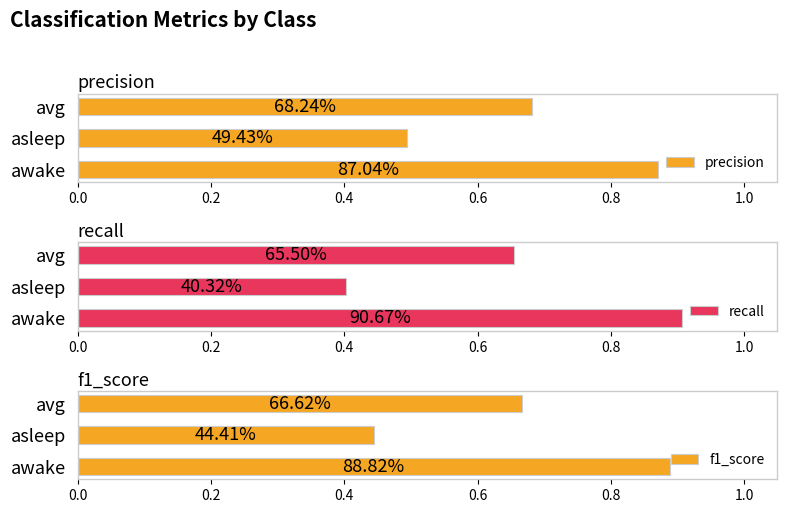

Reading left to right, what are all the values shown in this chart?

precision: 0.9	0.5	0.7
recall: 0.9	0.4	0.7
f1_score: 0.9	0.4	0.7